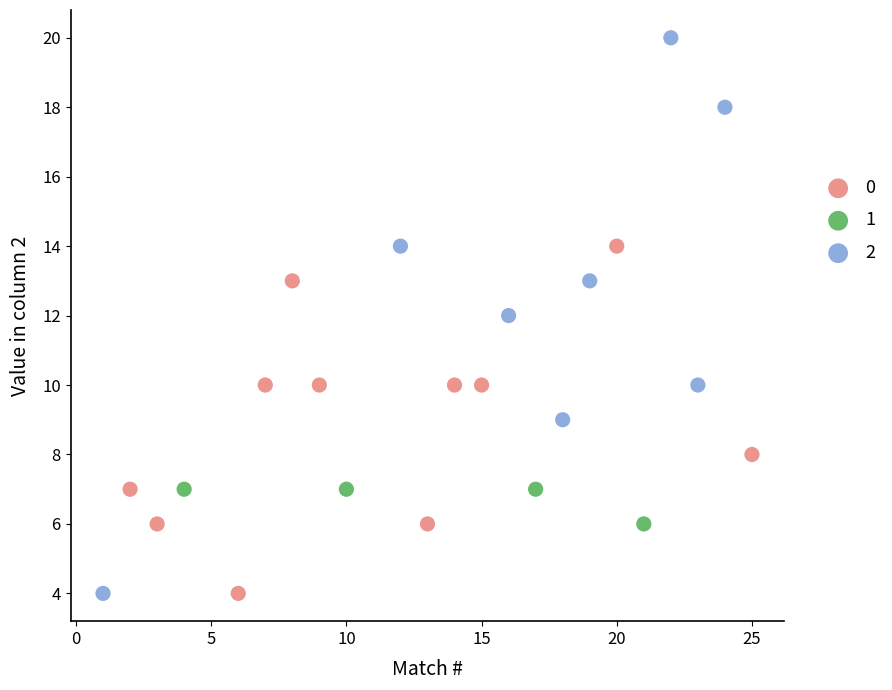

What are all the series names shown in the legend?

0, 1, 2